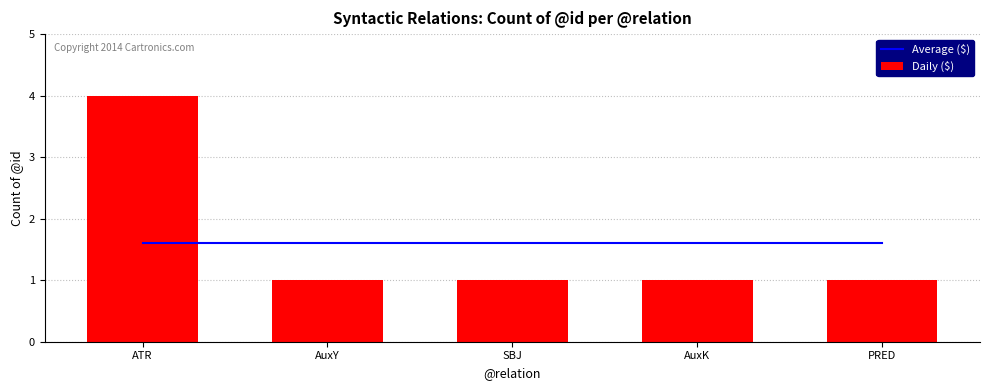

Which category has the lowest value in the Daily ($) series?

AuxY